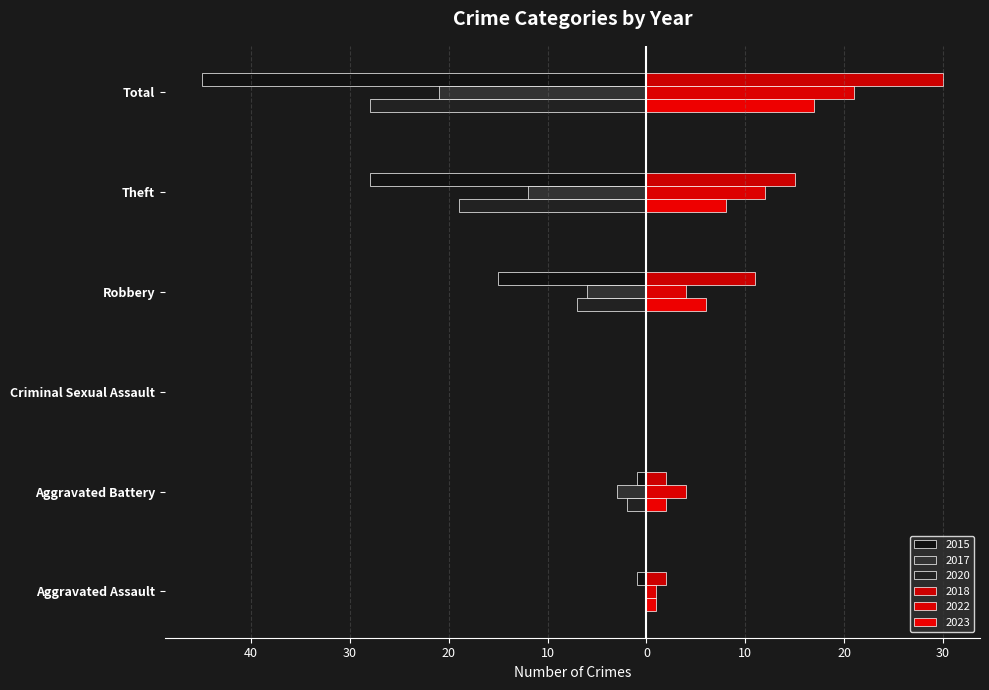

What is the sum of the 2020 values at Aggravated Battery and Robbery?

-9